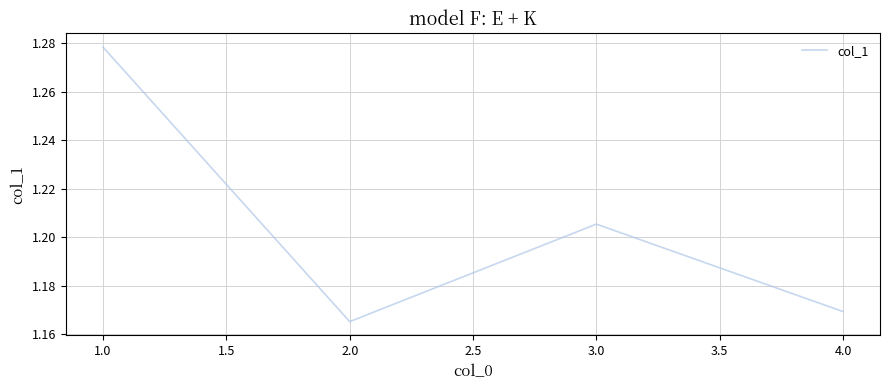

The chart shows a value of 2.1 at 1.0. True or false?

False